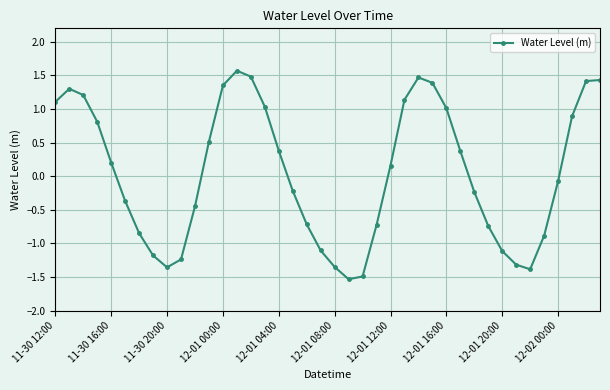

True or false: there are more than 2 points higher than both neighbors.

True